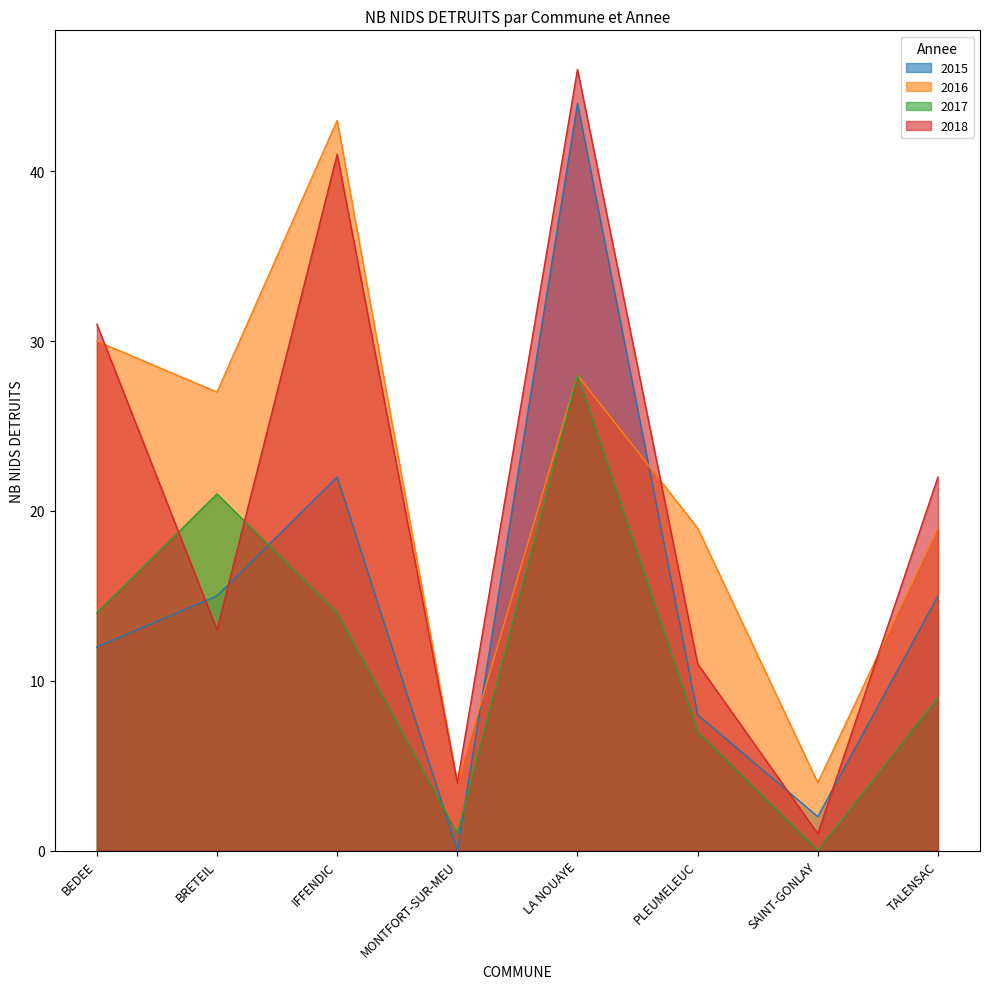

At IFFENDIC, list the series in order from largest to smallest.

2016, 2018, 2015, 2017